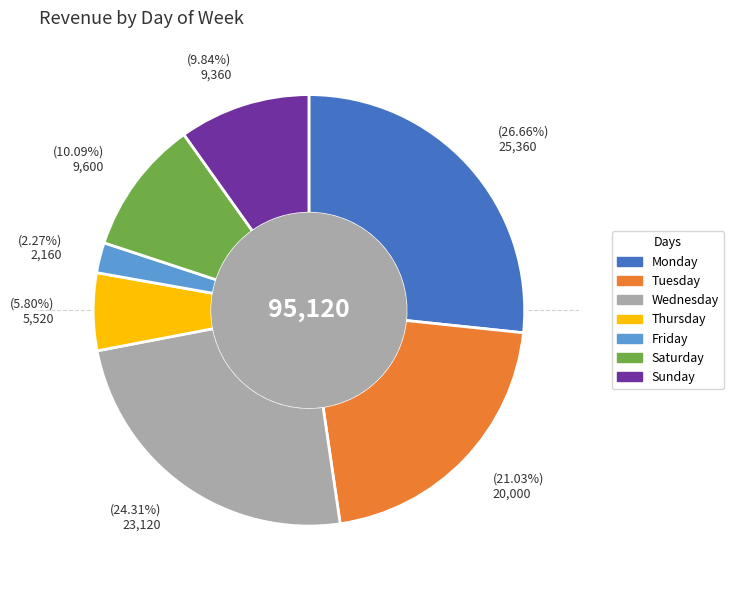

What is the smallest slice in the pie chart?

Friday